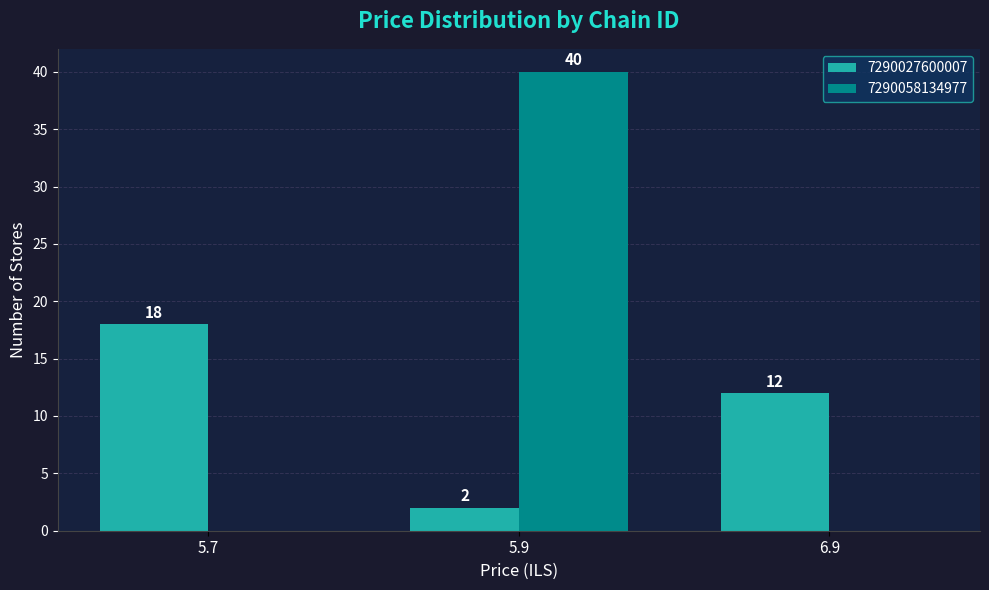

Which series changed the most between 5.7 and 6.9?

7290027600007